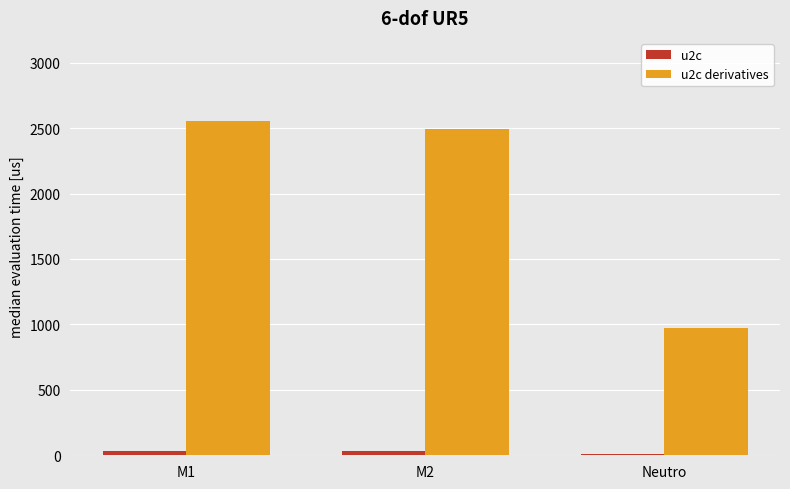

Are the bars grouped side by side (vs. stacked)?

Yes